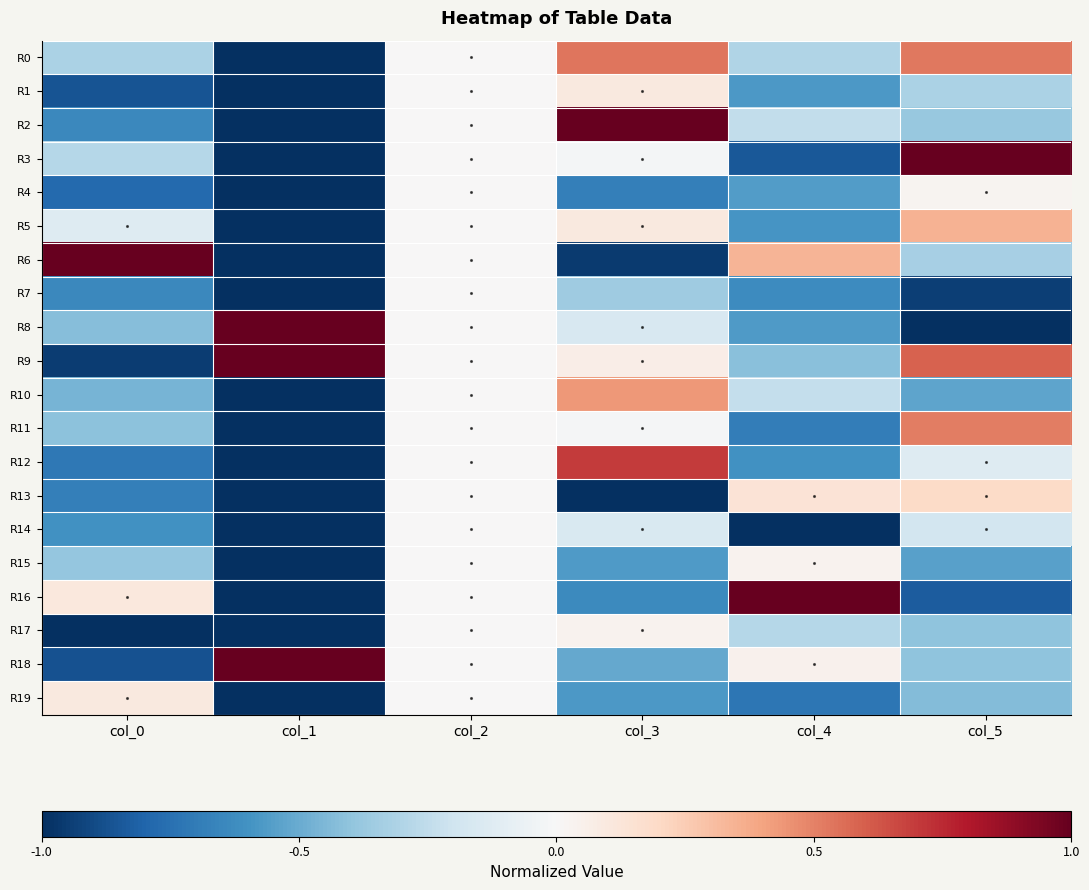

Reading left to right, extract all data points from this chart.

R0: col_0=-0.3	col_1=-1.0	col_2=0.0	col_3=0.5	col_4=-0.3	col_5=0.5
R1: col_0=-0.9	col_1=-1.0	col_2=0.0	col_3=0.1	col_4=-0.6	col_5=-0.3
R2: col_0=-0.6	col_1=-1.0	col_2=0.0	col_3=1.0	col_4=-0.2	col_5=-0.4
R3: col_0=-0.3	col_1=-1.0	col_2=0.0	col_3=-0.0	col_4=-0.9	col_5=1.0
R4: col_0=-0.8	col_1=-1.0	col_2=0.0	col_3=-0.7	col_4=-0.6	col_5=0.0
R5: col_0=-0.1	col_1=-1.0	col_2=0.0	col_3=0.1	col_4=-0.6	col_5=0.3
R6: col_0=1.0	col_1=-1.0	col_2=0.0	col_3=-1.0	col_4=0.3	col_5=-0.3
R7: col_0=-0.6	col_1=-1.0	col_2=0.0	col_3=-0.4	col_4=-0.6	col_5=-0.9
R8: col_0=-0.4	col_1=1.0	col_2=0.0	col_3=-0.2	col_4=-0.6	col_5=-1.0
R9: col_0=-0.9	col_1=1.0	col_2=0.0	col_3=0.1	col_4=-0.4	col_5=0.6
R10: col_0=-0.5	col_1=-1.0	col_2=0.0	col_3=0.4	col_4=-0.2	col_5=-0.5
R11: col_0=-0.4	col_1=-1.0	col_2=0.0	col_3=-0.0	col_4=-0.7	col_5=0.5
R12: col_0=-0.7	col_1=-1.0	col_2=0.0	col_3=0.7	col_4=-0.6	col_5=-0.1
R13: col_0=-0.7	col_1=-1.0	col_2=0.0	col_3=-1.0	col_4=0.1	col_5=0.2
R14: col_0=-0.6	col_1=-1.0	col_2=0.0	col_3=-0.2	col_4=-1.0	col_5=-0.2
R15: col_0=-0.4	col_1=-1.0	col_2=0.0	col_3=-0.6	col_4=0.0	col_5=-0.5
R16: col_0=0.1	col_1=-1.0	col_2=0.0	col_3=-0.6	col_4=1.0	col_5=-0.8
R17: col_0=-1.0	col_1=-1.0	col_2=0.0	col_3=0.0	col_4=-0.3	col_5=-0.4
R18: col_0=-0.9	col_1=1.0	col_2=0.0	col_3=-0.5	col_4=0.0	col_5=-0.4
R19: col_0=0.1	col_1=-1.0	col_2=0.0	col_3=-0.6	col_4=-0.7	col_5=-0.4